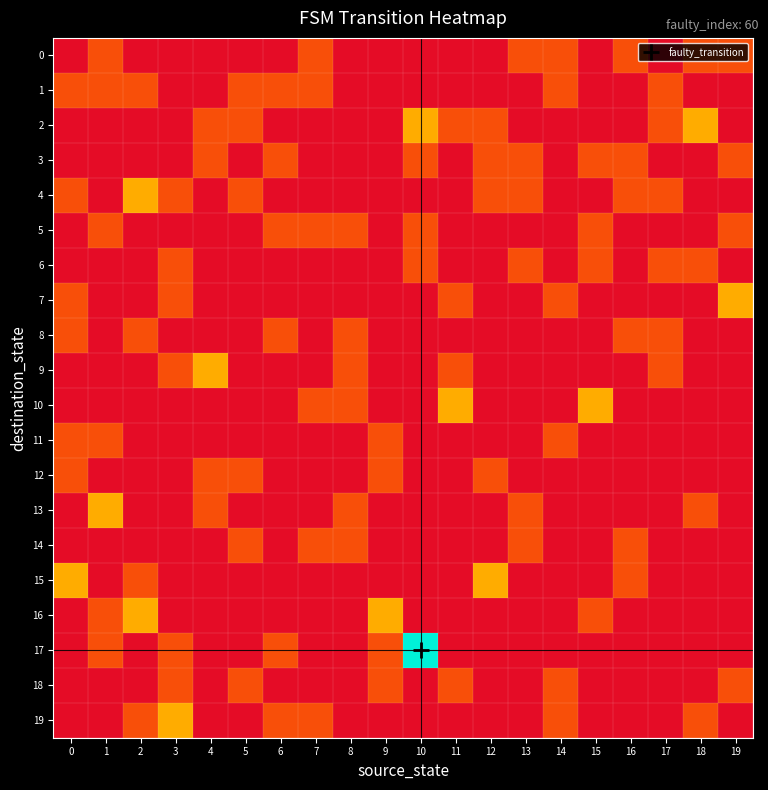

Reading left to right, extract all data points from this chart.

0: 0=0	1=1	2=0	3=0	4=0	5=0	6=0	7=1	8=0	9=0	10=0	11=0	12=0	13=1	14=1	15=0	16=1	17=0	18=1	19=1
1: 0=1	1=1	2=1	3=0	4=0	5=1	6=1	7=1	8=0	9=0	10=0	11=0	12=0	13=0	14=1	15=0	16=0	17=1	18=0	19=0
2: 0=0	1=0	2=0	3=0	4=1	5=1	6=0	7=0	8=0	9=0	10=2	11=1	12=1	13=0	14=0	15=0	16=0	17=1	18=2	19=0
3: 0=0	1=0	2=0	3=0	4=1	5=0	6=1	7=0	8=0	9=0	10=1	11=0	12=1	13=1	14=0	15=1	16=1	17=0	18=0	19=1
4: 0=1	1=0	2=2	3=1	4=0	5=1	6=0	7=0	8=0	9=0	10=0	11=0	12=1	13=1	14=0	15=0	16=1	17=1	18=0	19=0
5: 0=0	1=1	2=0	3=0	4=0	5=0	6=1	7=1	8=1	9=0	10=1	11=0	12=0	13=0	14=0	15=1	16=0	17=0	18=0	19=1
6: 0=0	1=0	2=0	3=1	4=0	5=0	6=0	7=0	8=0	9=0	10=1	11=0	12=0	13=1	14=0	15=1	16=0	17=1	18=1	19=0
7: 0=1	1=0	2=0	3=1	4=0	5=0	6=0	7=0	8=0	9=0	10=0	11=1	12=0	13=0	14=1	15=0	16=0	17=0	18=0	19=2
8: 0=1	1=0	2=1	3=0	4=0	5=0	6=1	7=0	8=1	9=0	10=0	11=0	12=0	13=0	14=0	15=0	16=1	17=1	18=0	19=0
9: 0=0	1=0	2=0	3=1	4=2	5=0	6=0	7=0	8=1	9=0	10=0	11=1	12=0	13=0	14=0	15=0	16=0	17=1	18=0	19=0
10: 0=0	1=0	2=0	3=0	4=0	5=0	6=0	7=1	8=1	9=0	10=0	11=2	12=0	13=0	14=0	15=2	16=0	17=0	18=0	19=0
11: 0=1	1=1	2=0	3=0	4=0	5=0	6=0	7=0	8=0	9=1	10=0	11=0	12=0	13=0	14=1	15=0	16=0	17=0	18=0	19=0
12: 0=1	1=0	2=0	3=0	4=1	5=1	6=0	7=0	8=0	9=1	10=0	11=0	12=1	13=0	14=0	15=0	16=0	17=0	18=0	19=0
13: 0=0	1=2	2=0	3=0	4=1	5=0	6=0	7=0	8=1	9=0	10=0	11=0	12=0	13=1	14=0	15=0	16=0	17=0	18=1	19=0
14: 0=0	1=0	2=0	3=0	4=0	5=1	6=0	7=1	8=1	9=0	10=0	11=0	12=0	13=1	14=0	15=0	16=1	17=0	18=0	19=0
15: 0=2	1=0	2=1	3=0	4=0	5=0	6=0	7=0	8=0	9=0	10=0	11=0	12=2	13=0	14=0	15=0	16=1	17=0	18=0	19=0
16: 0=0	1=1	2=2	3=0	4=0	5=0	6=0	7=0	8=0	9=2	10=0	11=0	12=0	13=0	14=0	15=1	16=0	17=0	18=0	19=0
17: 0=0	1=1	2=0	3=1	4=0	5=0	6=1	7=0	8=0	9=1	10=4	11=0	12=0	13=0	14=0	15=0	16=0	17=0	18=0	19=0
18: 0=0	1=0	2=0	3=1	4=0	5=1	6=0	7=0	8=0	9=1	10=0	11=1	12=0	13=0	14=1	15=0	16=0	17=0	18=0	19=1
19: 0=0	1=0	2=1	3=2	4=0	5=0	6=1	7=1	8=0	9=0	10=0	11=0	12=0	13=0	14=1	15=0	16=0	17=0	18=1	19=0